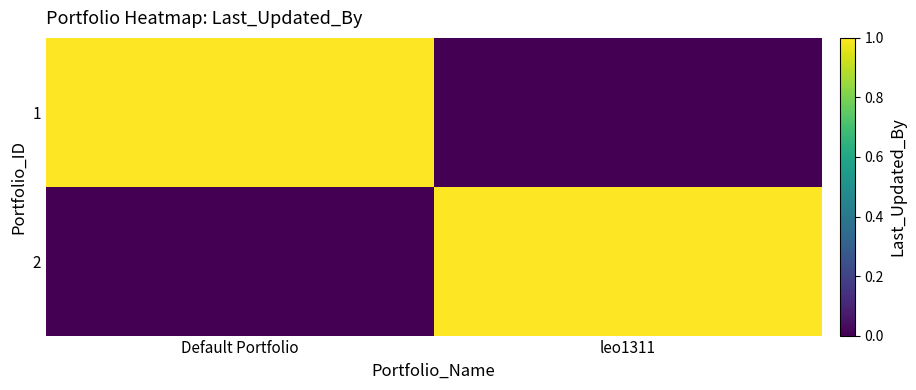

Count the number of categories in the chart.

2